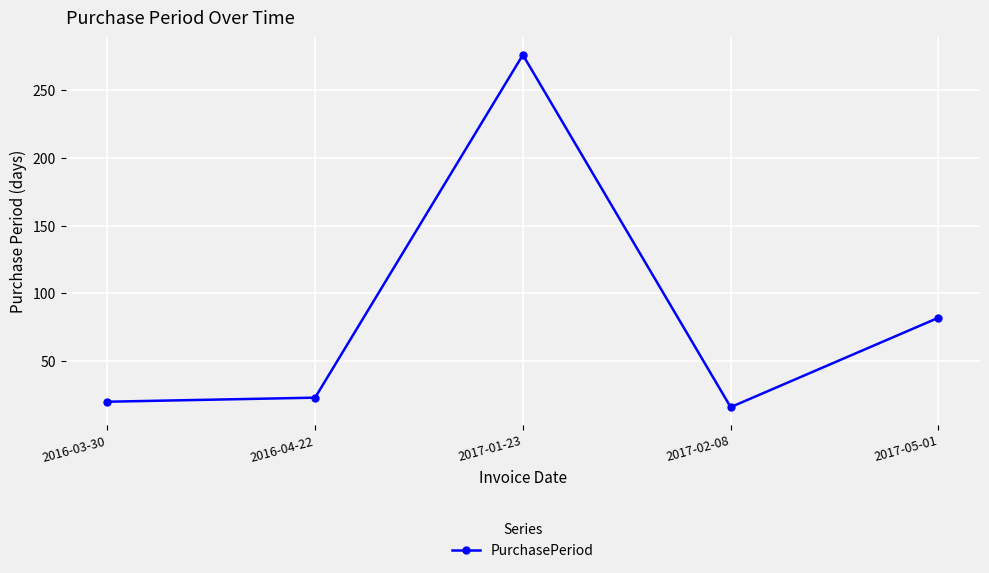

What is the minimum value shown in the chart?

16